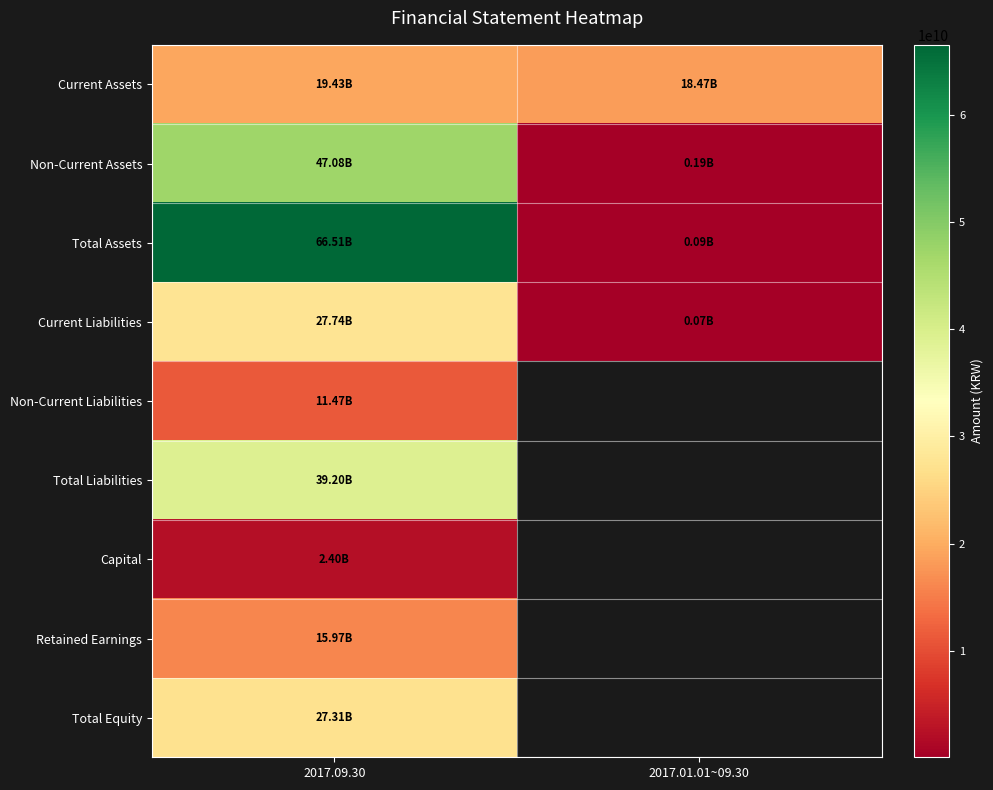

The Non-Current Liabilities series shows 19713943693.7 at 2017.09.30. True or false?

False